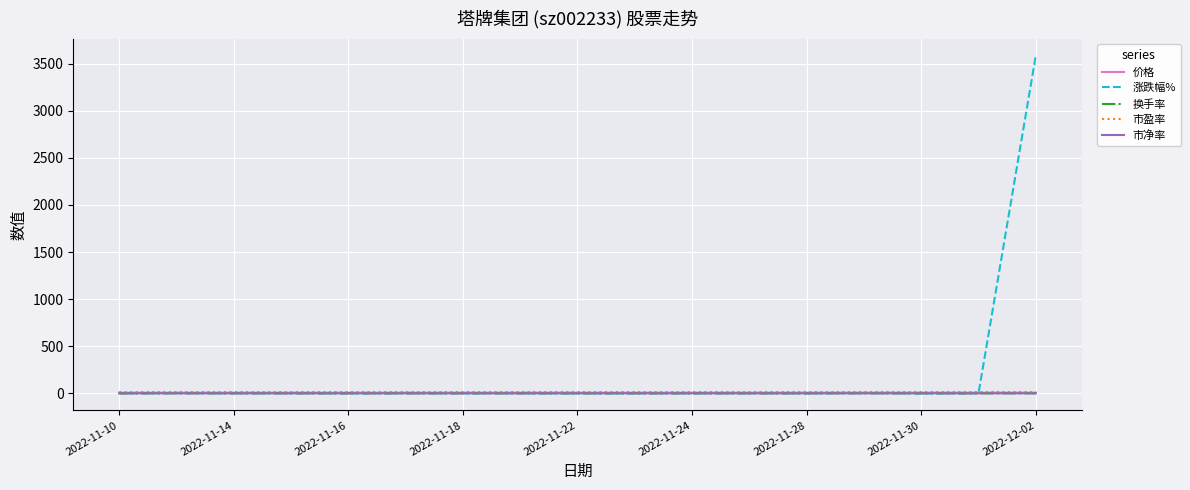

Which series has the largest total across all categories?

涨跌幅%